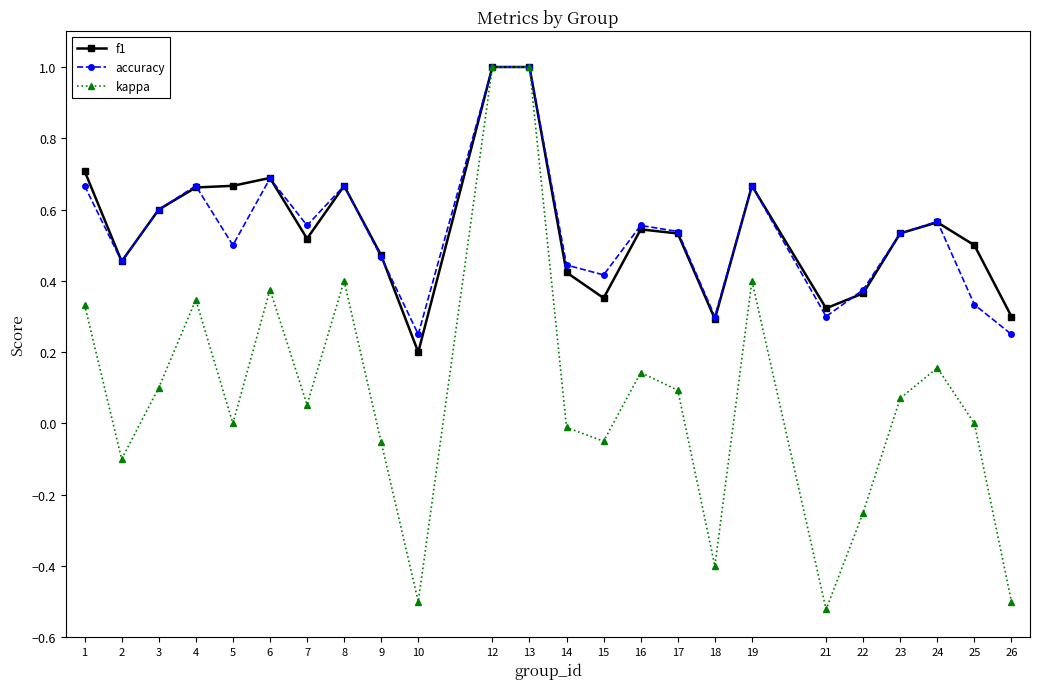

What is the value of the kappa point at the 12th from the left?

1.0